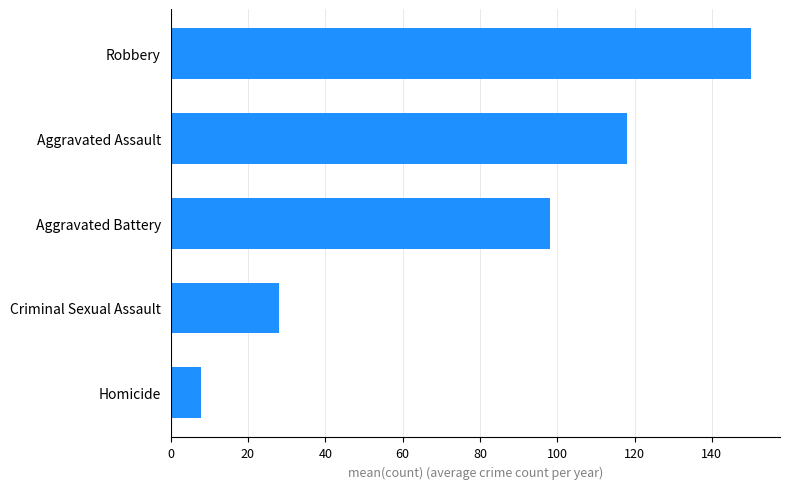

Read the value at Aggravated Assault.

118.0